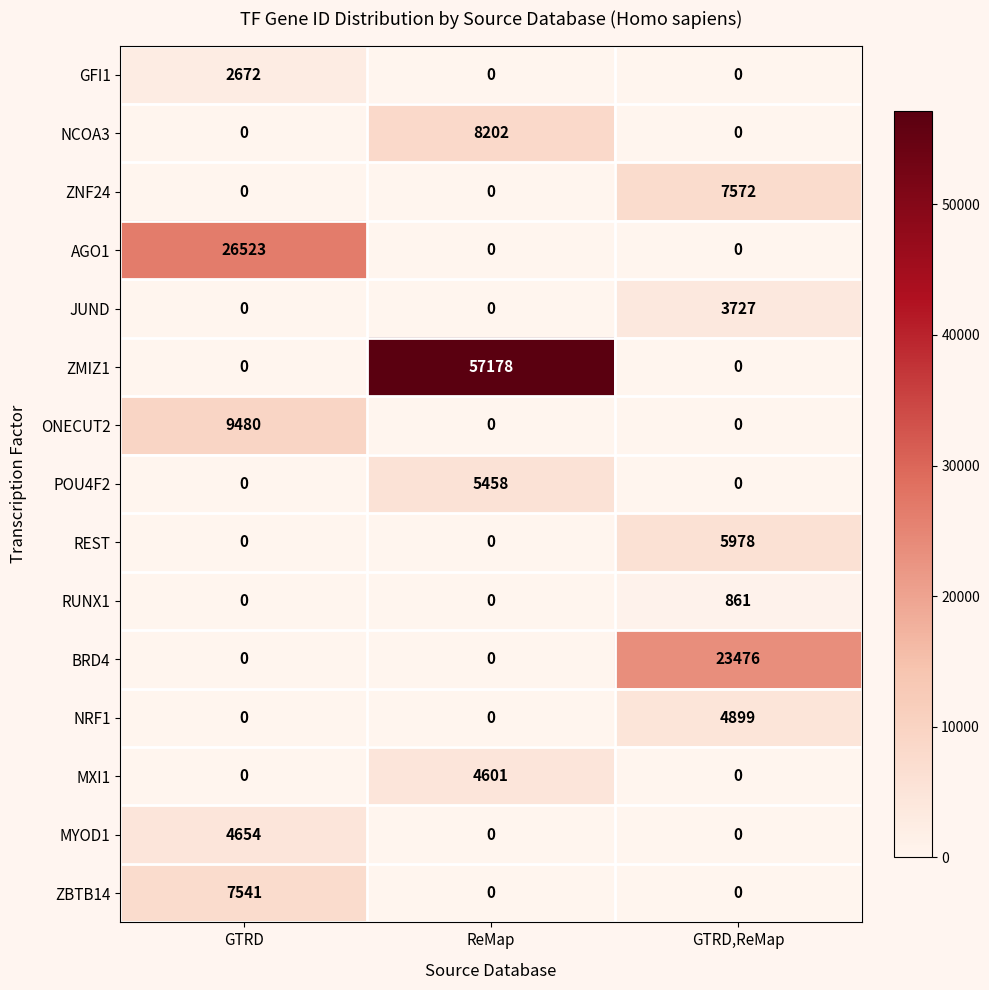

Count the MYOD1 values in the range 0 to 4654.

3